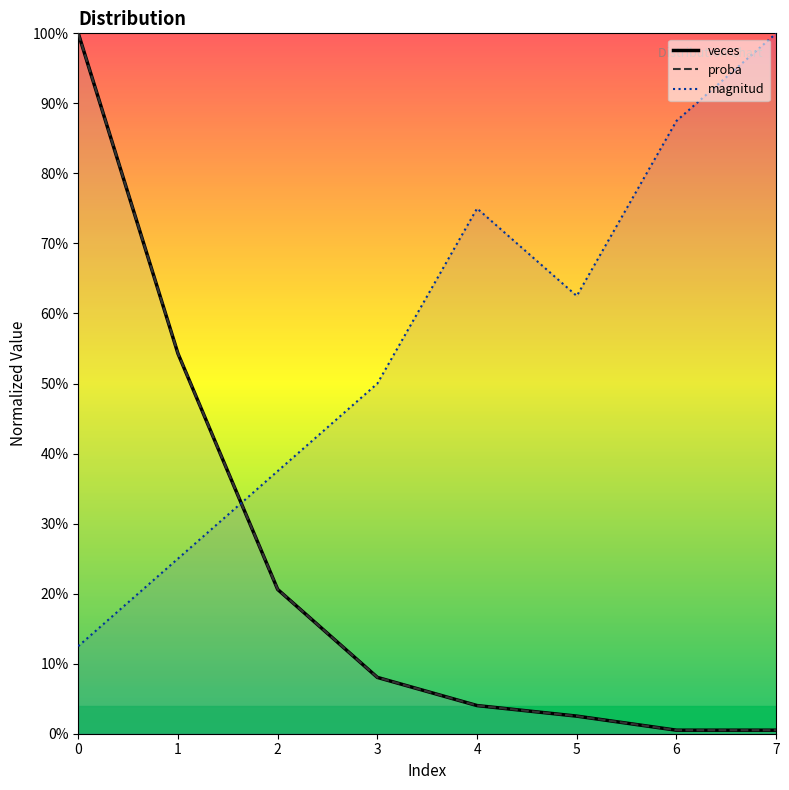

Reading left to right, extract all data points from this chart.

veces: 1.0	0.5	0.2	0.1	0.0	0.0	0.0	0.0
proba: 1.0	0.5	0.2	0.1	0.0	0.0	0.0	0.0
magnitud: 0.1	0.2	0.4	0.5	0.8	0.6	0.9	1.0